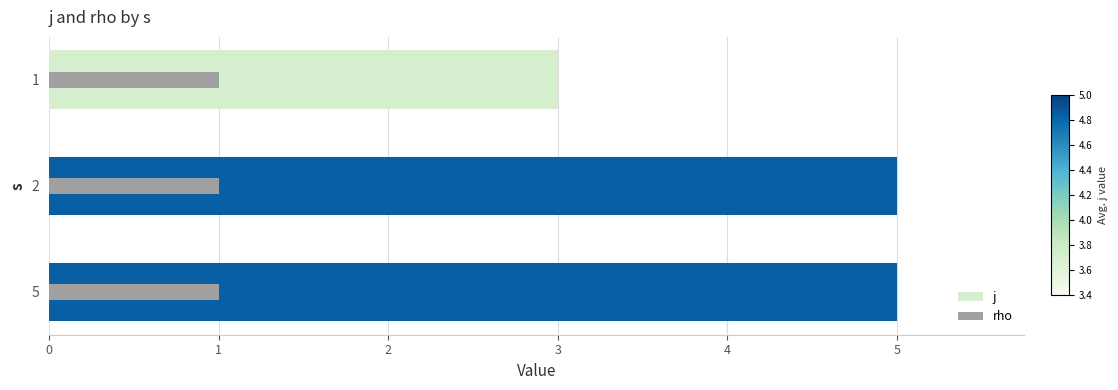

How many bars are there in total?

6